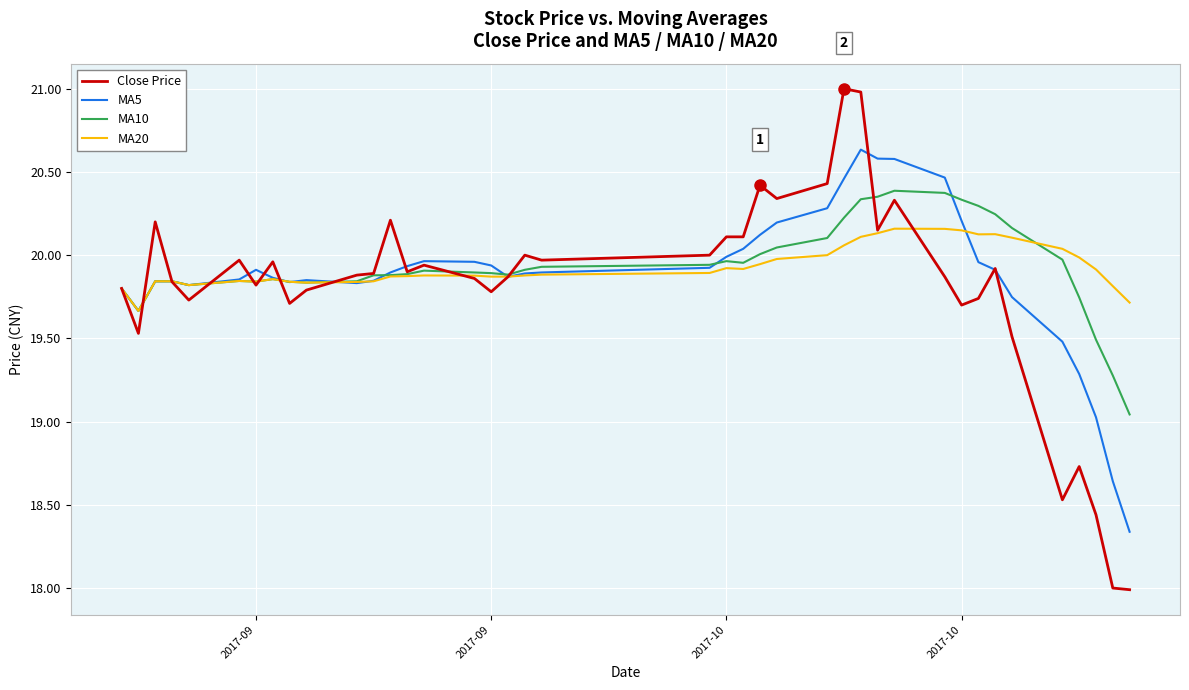

True or false: MA10 has more than 2 points higher than both neighbors.

True